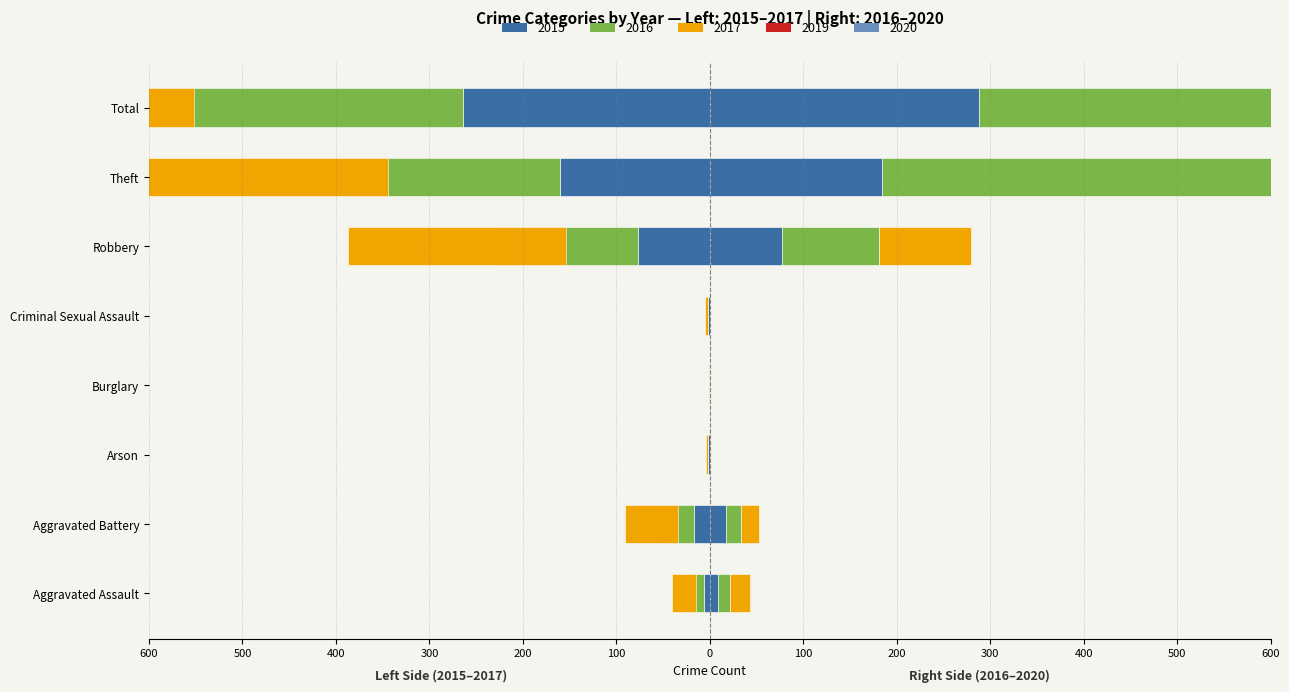

What is the average value of the 2015 (left) series?

-66